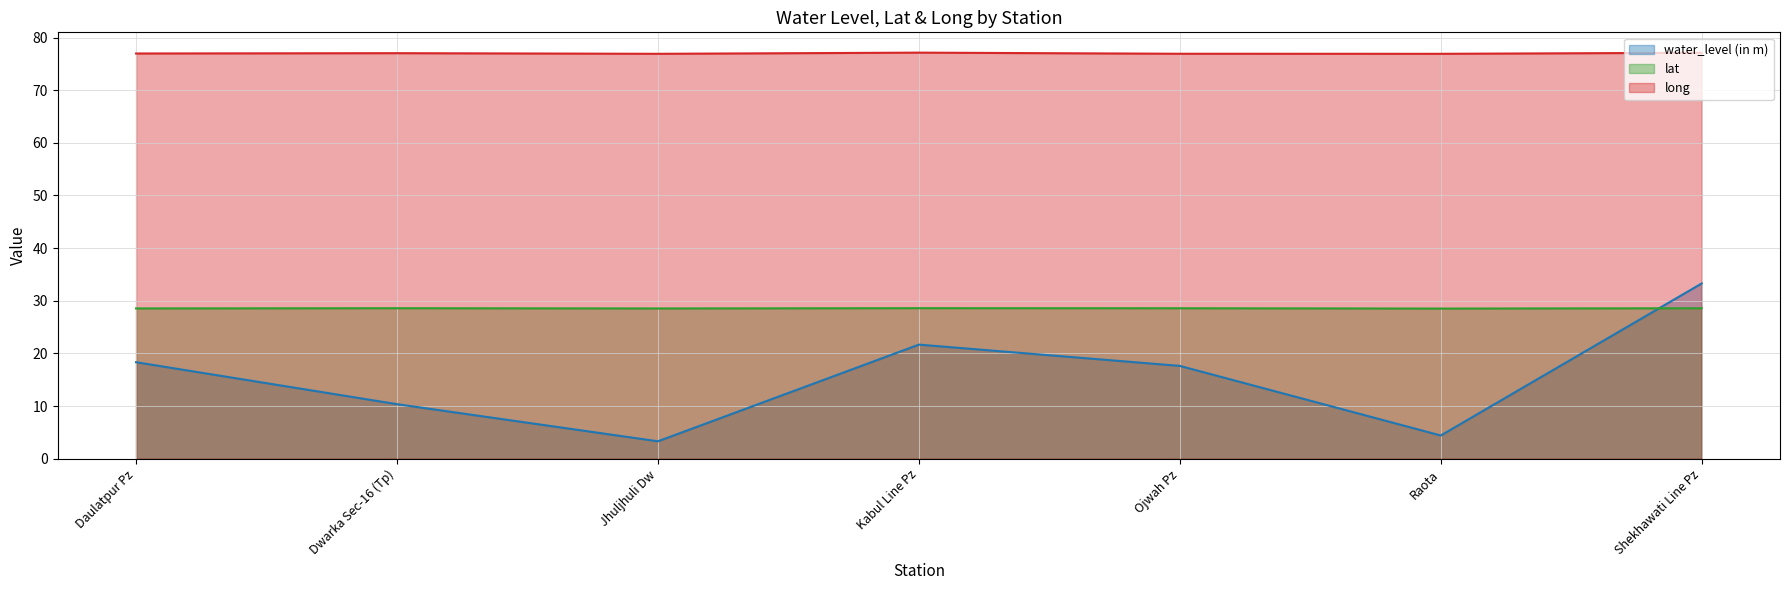

Between Daulatpur Pz and Shekhawati Line Pz, which series saw the biggest shift?

water_level (in m)